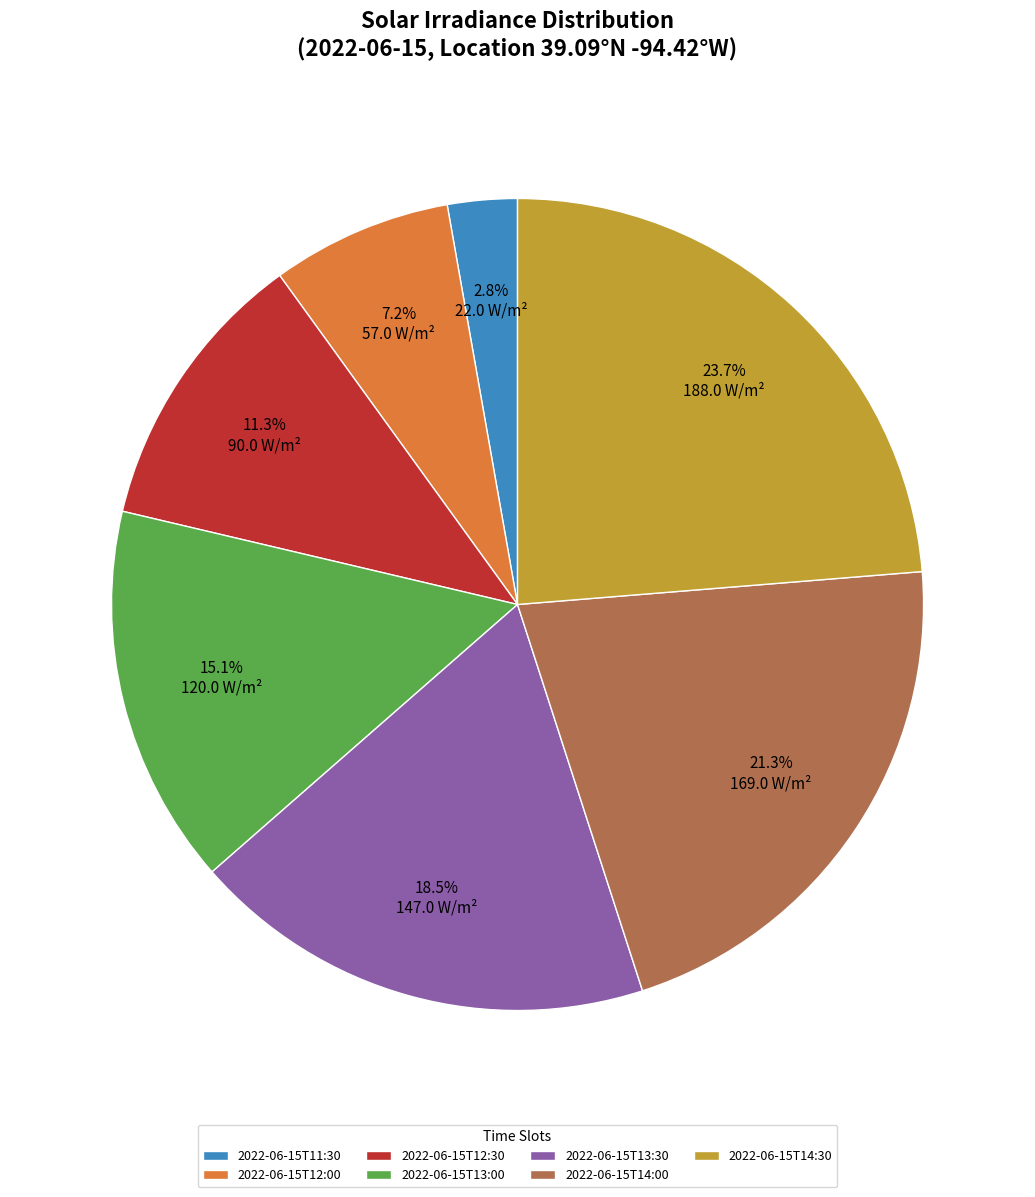

Rank the categories by value from lowest to highest.

2022-06-15T11:30, 2022-06-15T12:00, 2022-06-15T12:30, 2022-06-15T13:00, 2022-06-15T13:30, 2022-06-15T14:00, 2022-06-15T14:30